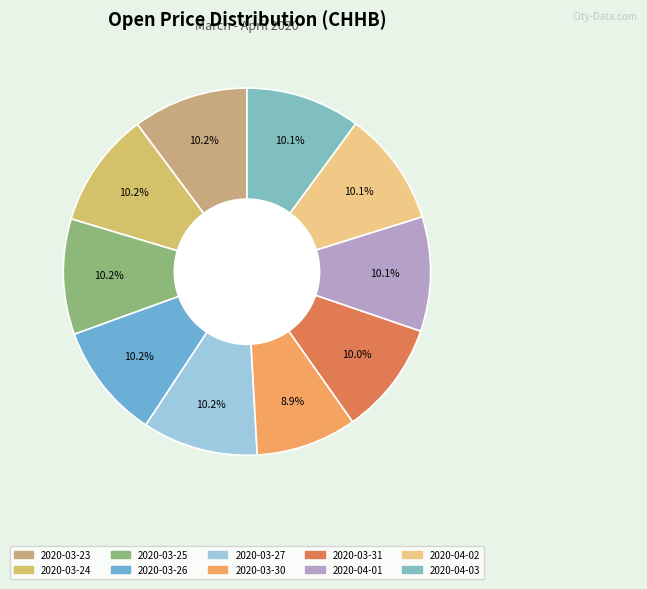

Combined, what portion of the pie is 2020-03-24 and 2020-03-30?

19.0%